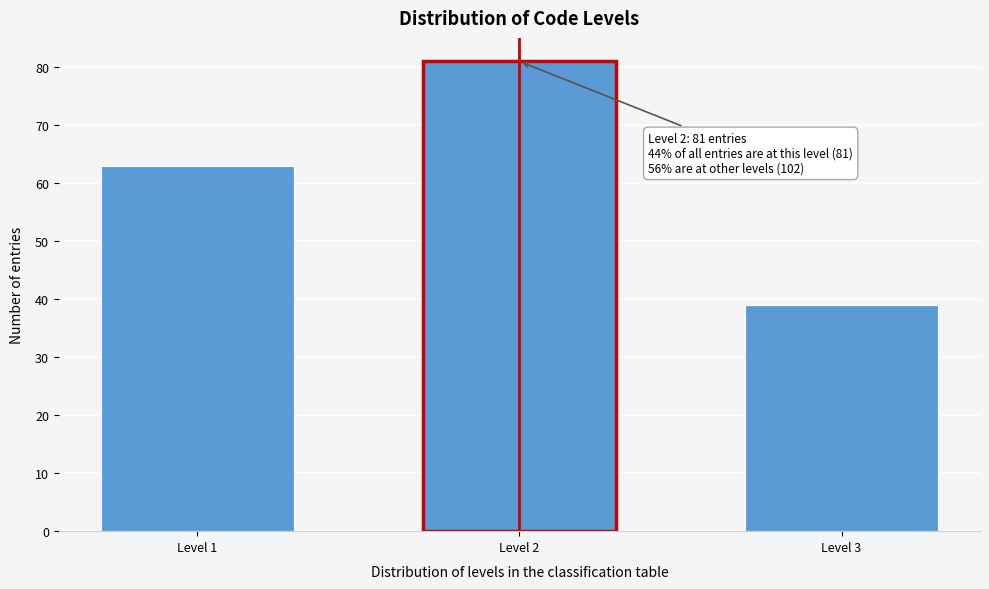

Reading right to left, extract all data points from this chart.

39	81	63